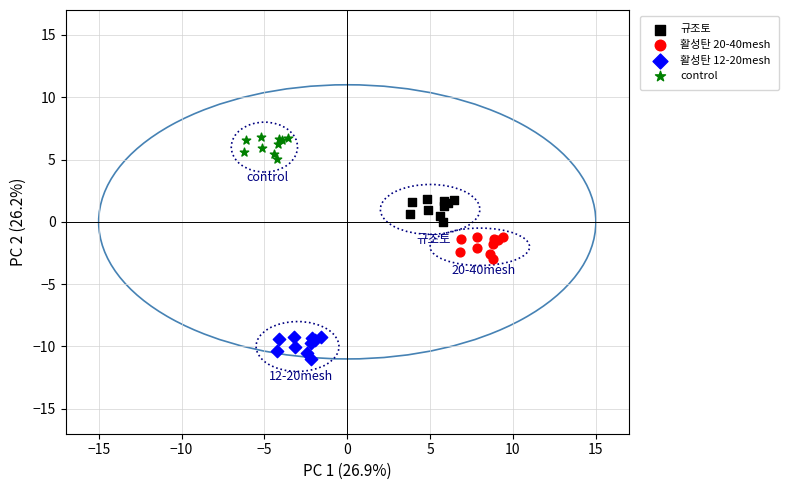

What are all the series names shown in the legend?

규조토, 활성탄 20-40mesh, 활성탄 12-20mesh, control